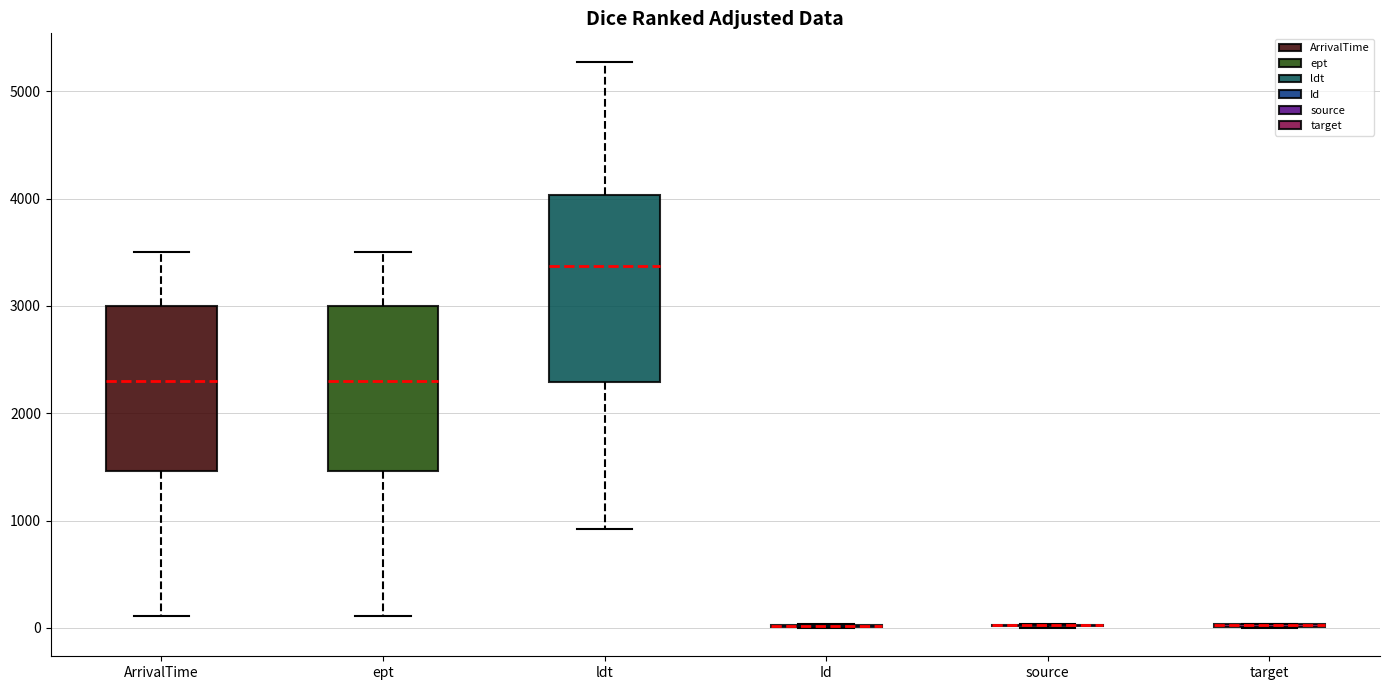

Comparing the boxes themselves (not the whiskers), which one is the tallest?

ldt